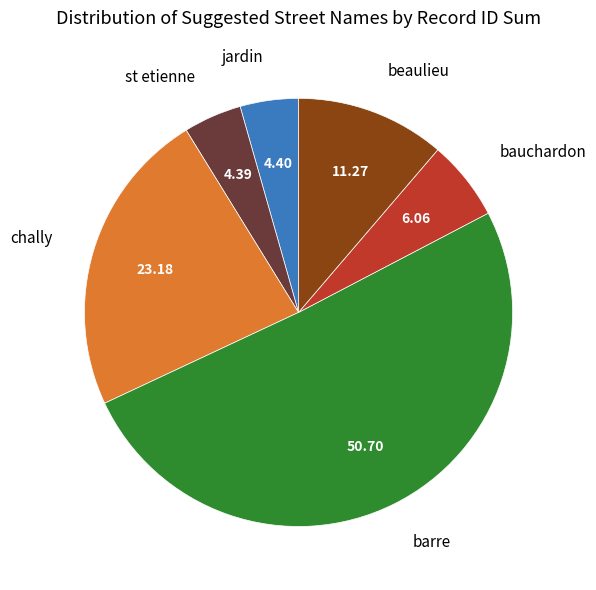

How many segments does this pie chart have?

6